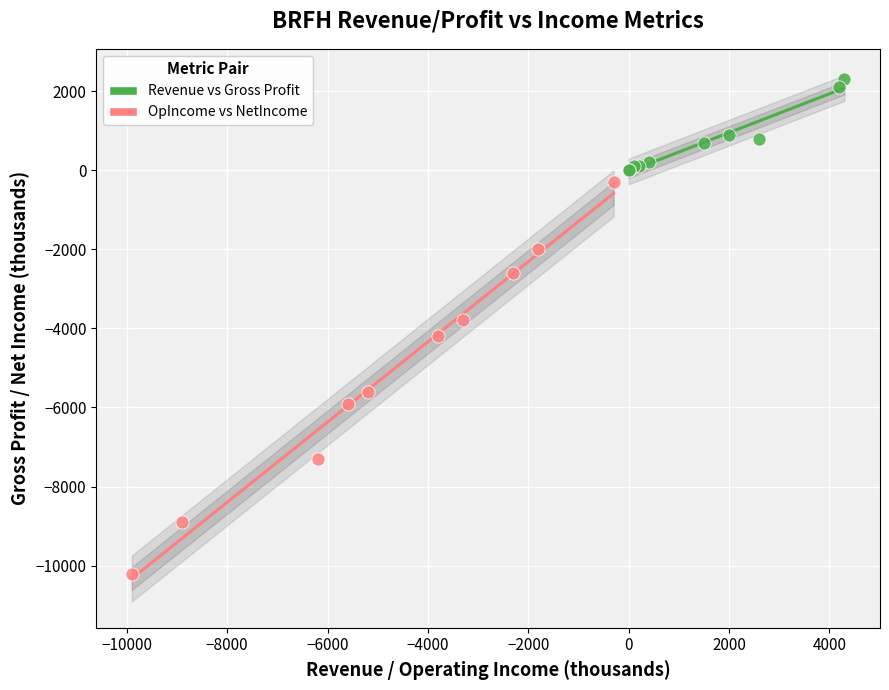

Which series has the widest spread of Y values?

OpIncome vs NetIncome